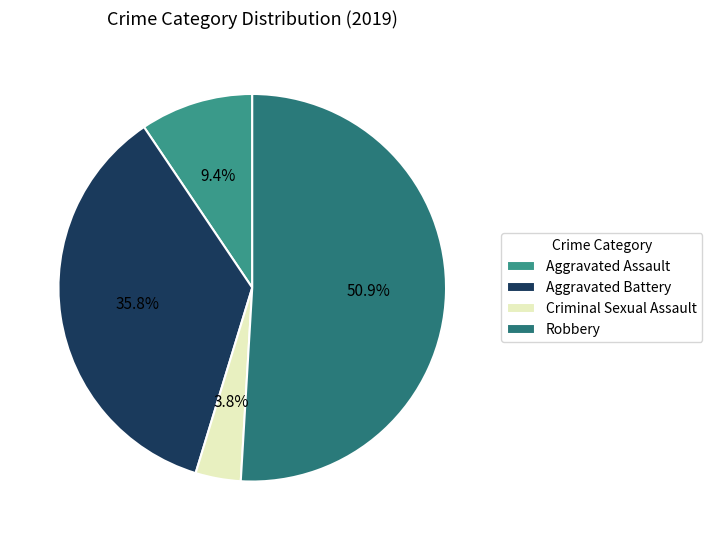

The Aggravated Assault slice represents 9% of the pie. True or false?

True